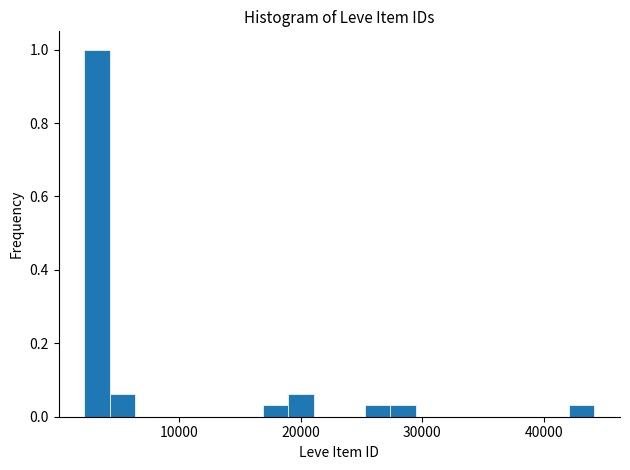

Around what value on the x-axis is the tallest bar? Give the approximate position of its centre, as read against the axis.

3000